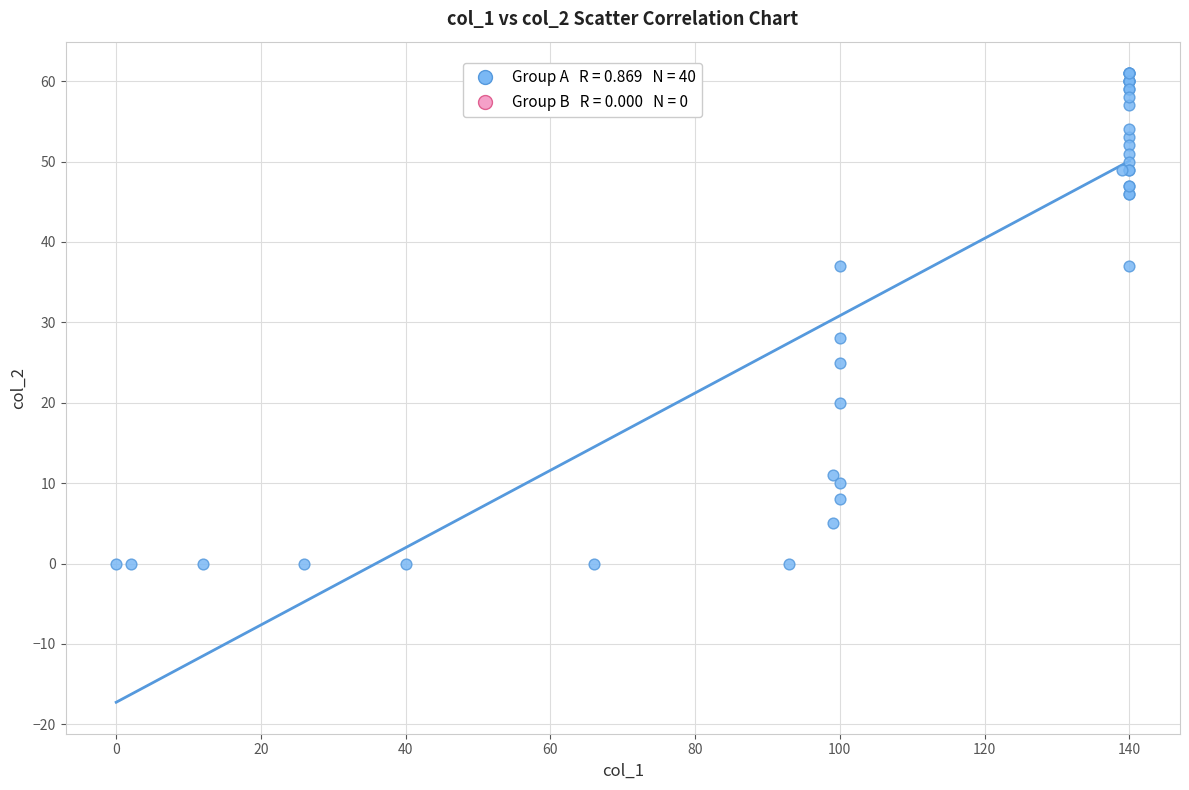

What Y value in the scatter plot is closest to 30?

28